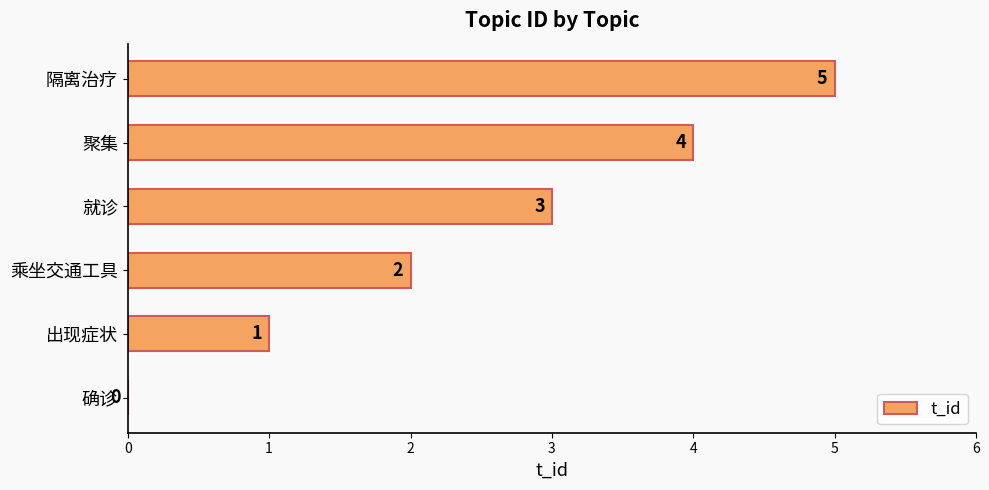

What is the sum of all values?

15